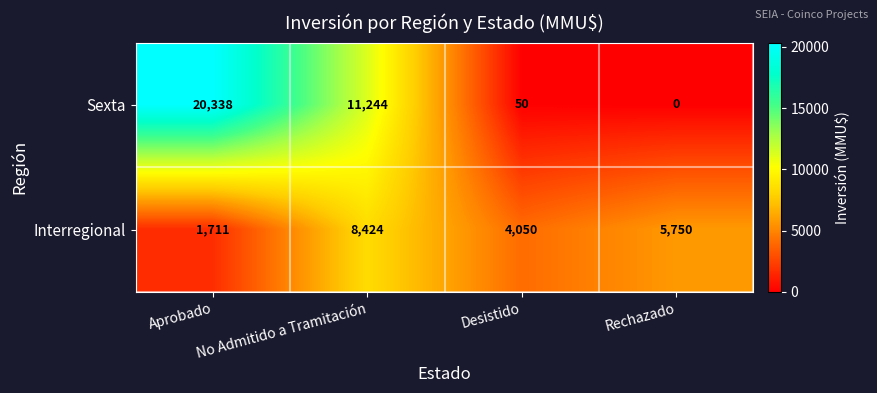

What is the sum of all Interregional values?

19935